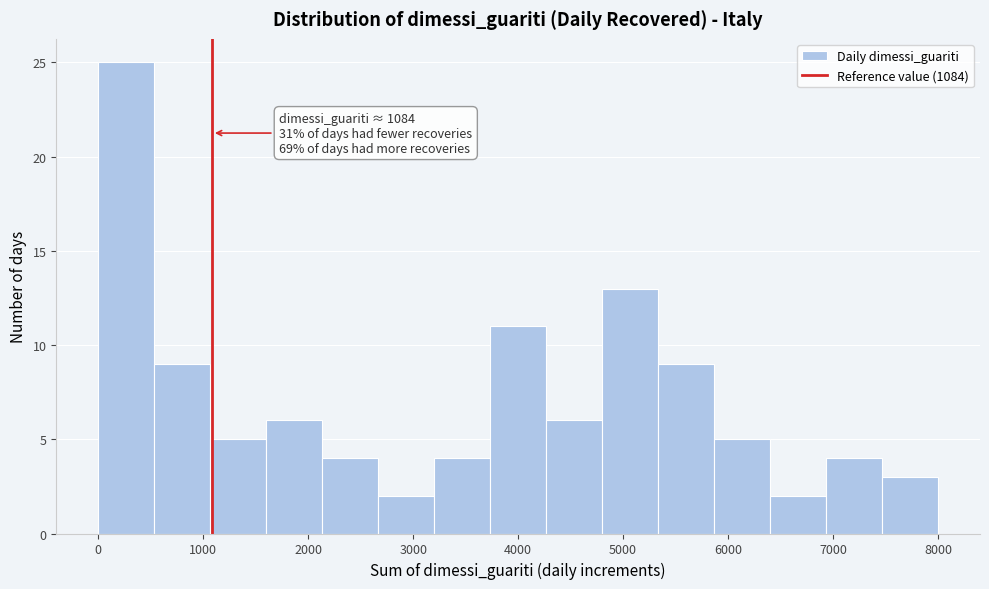

Which range on the x-axis has the tallest bar?

0 to 500